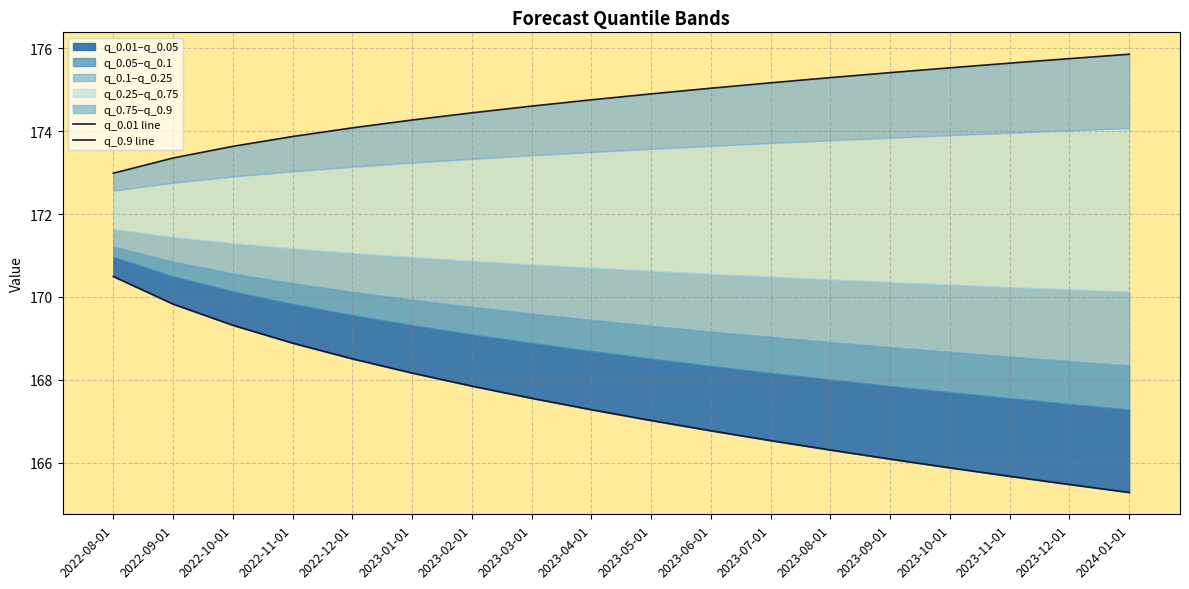

Count the number of categories in the chart.

18